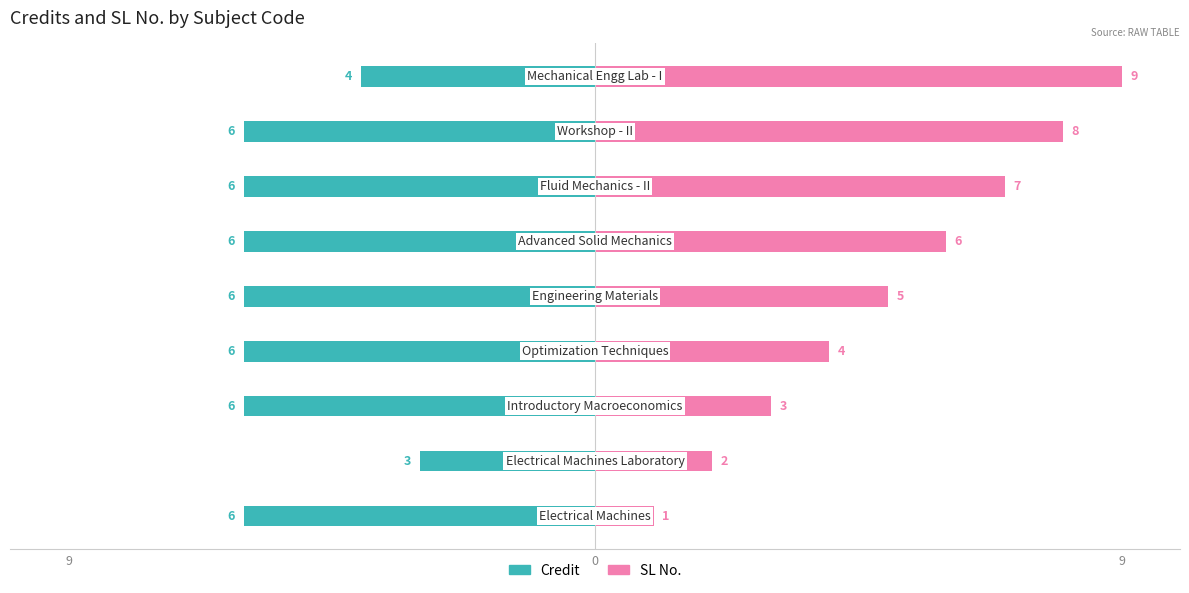

True or false: Credit has a value of -1 at 3.

False